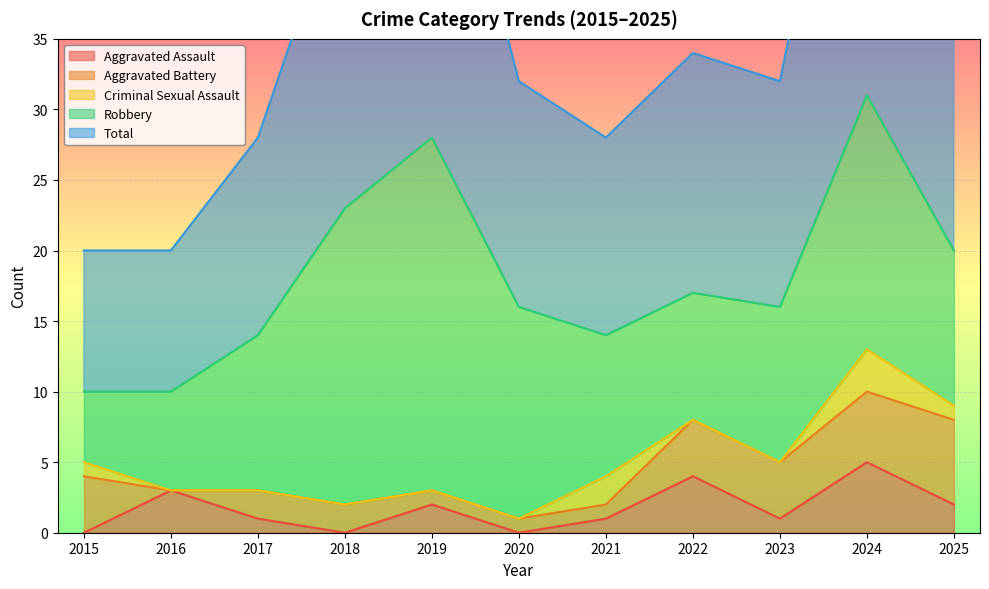

Where is the first local maximum for Criminal Sexual Assault?

2021